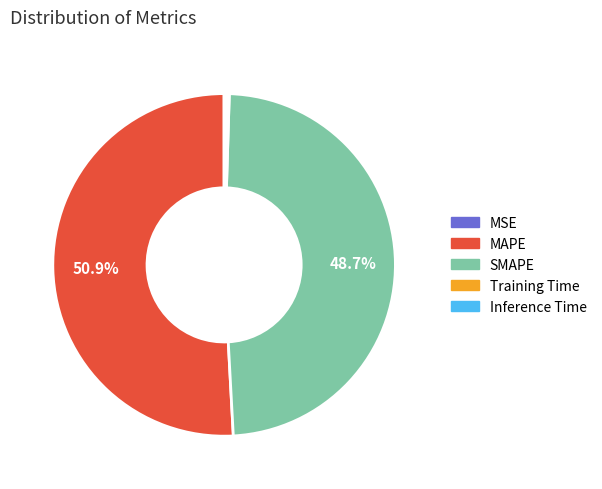

Combined, do MAPE and SMAPE account for over 50%?

Yes